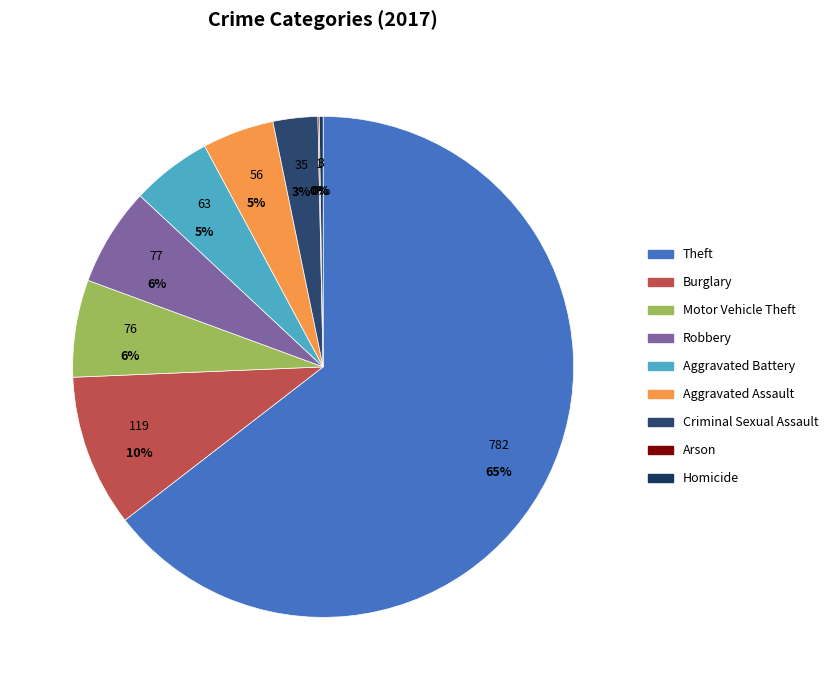

What percentage is NOT represented by Motor Vehicle Theft?

93.7%